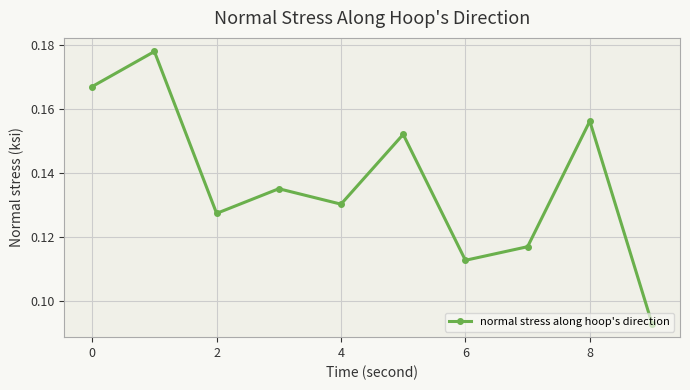

Count the values in the range 0 to 1.

10